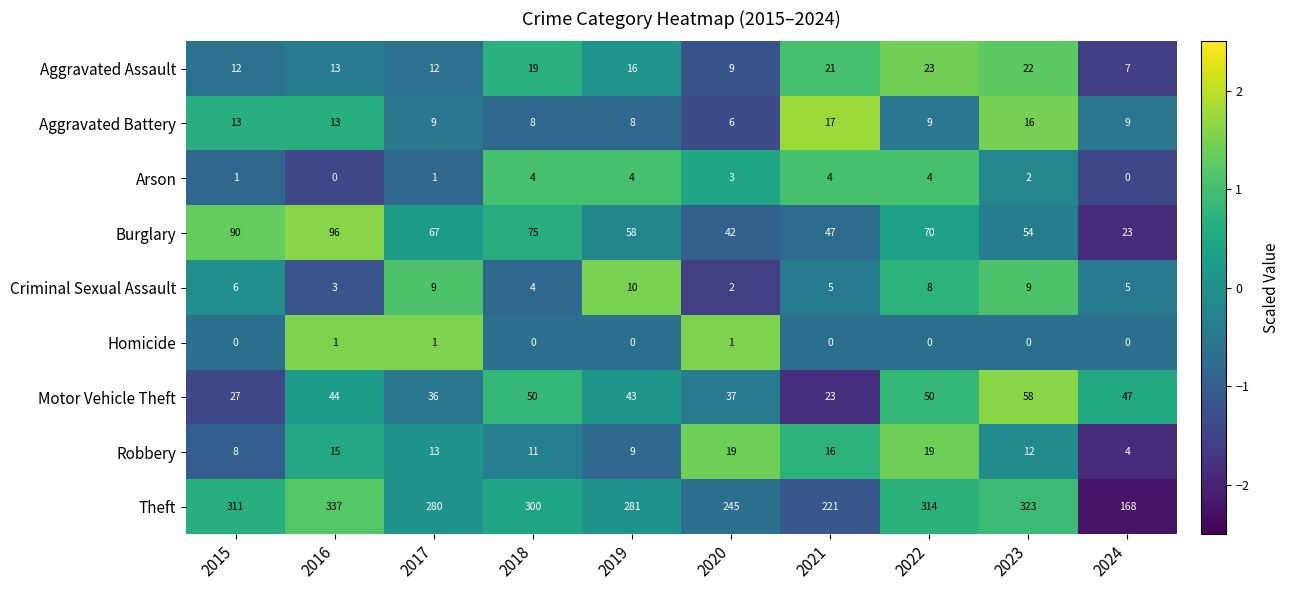

Which series has the largest range (max minus min)?

Theft